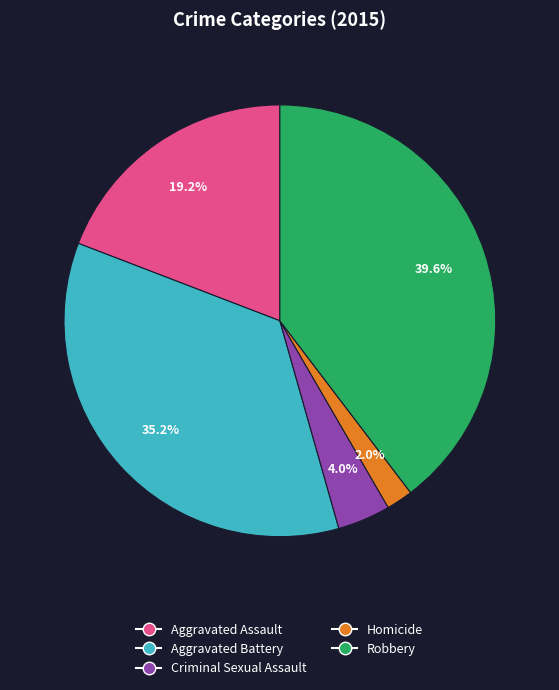

To the nearest percent, what percentage of the pie is Aggravated Battery?

35%